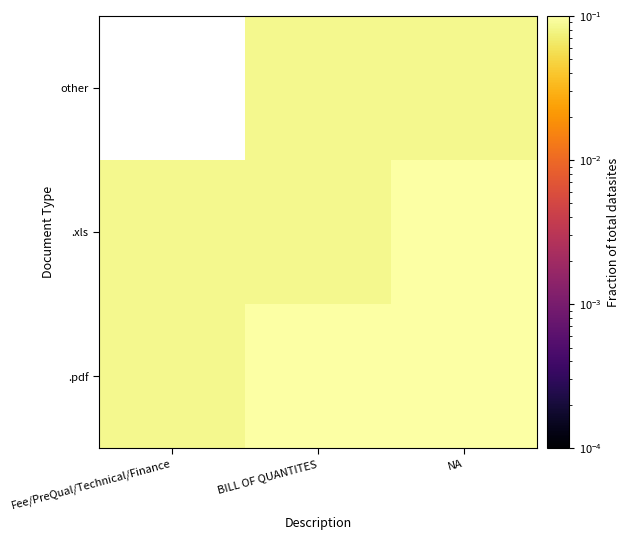

Between BILL OF QUANTITES and NA, which is larger?

NA